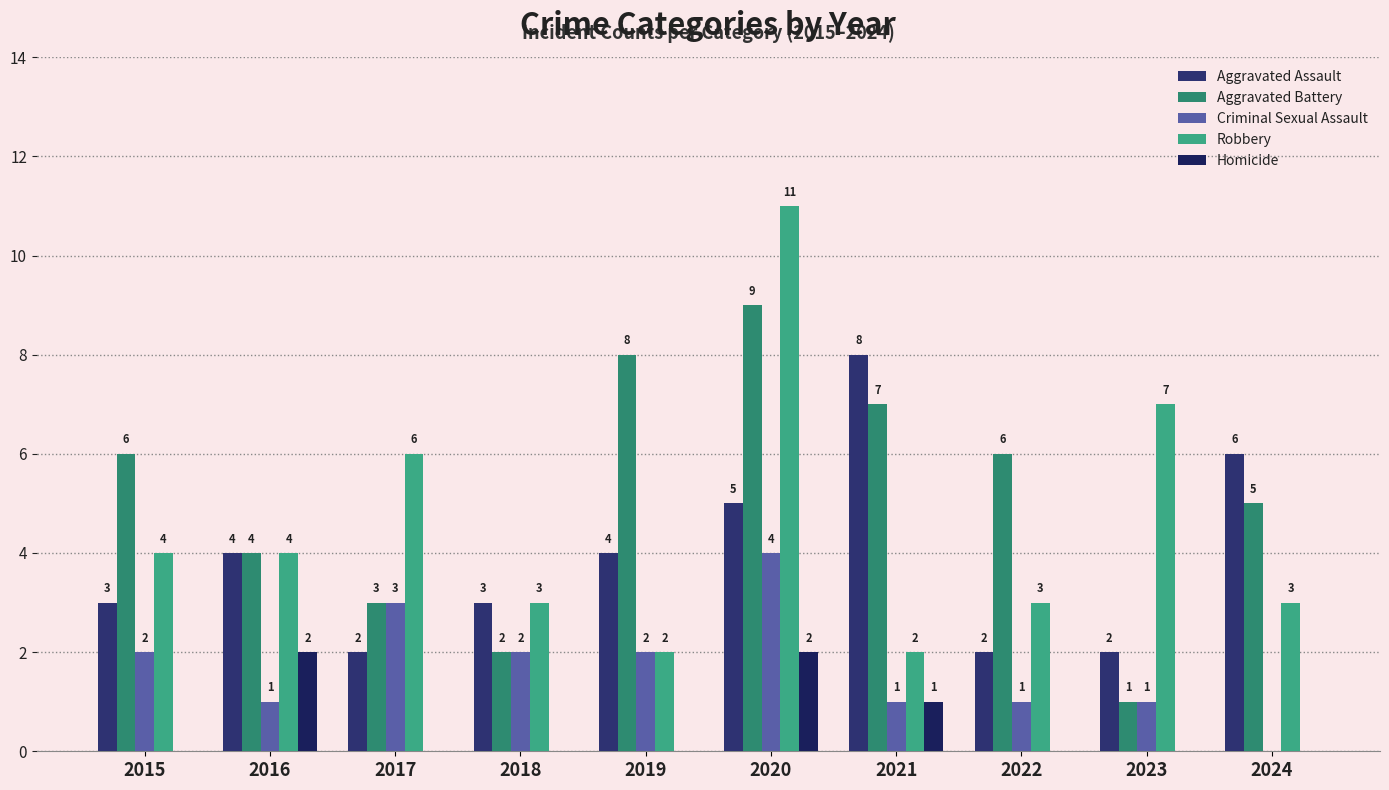

The value of Homicide at 2024 is 0. True or false?

True